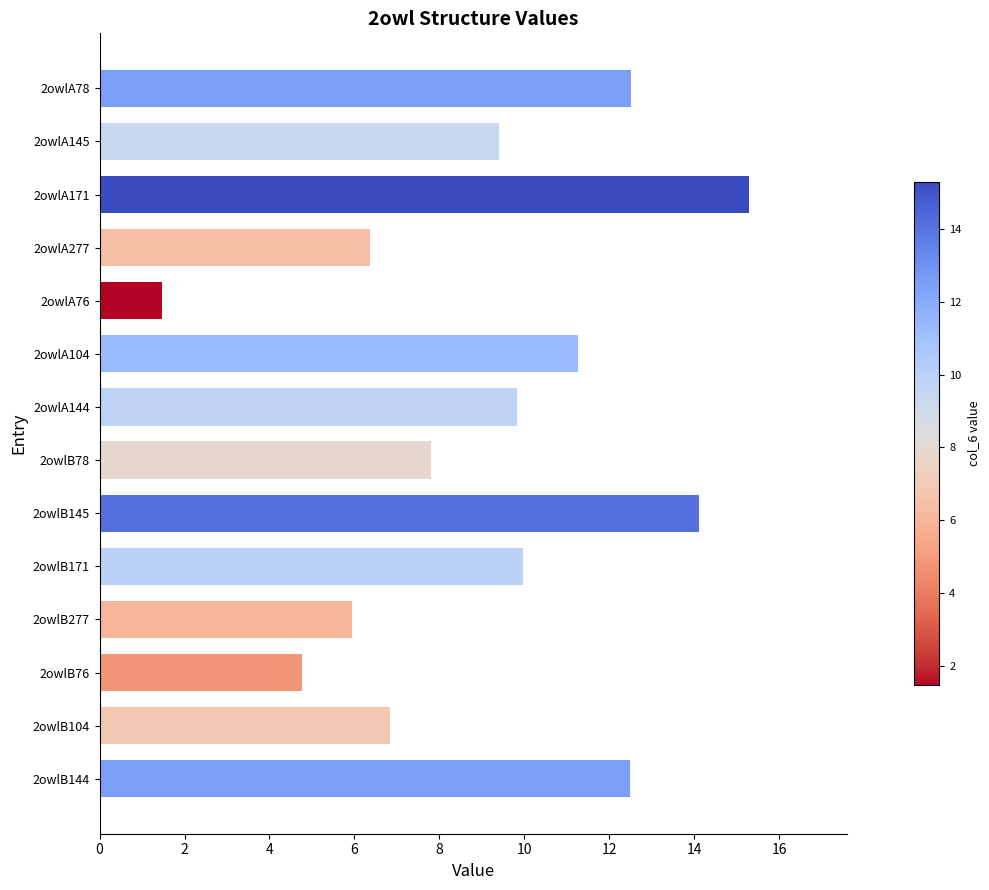

The chart shows a value of 2.0 at 2owlA145. True or false?

False